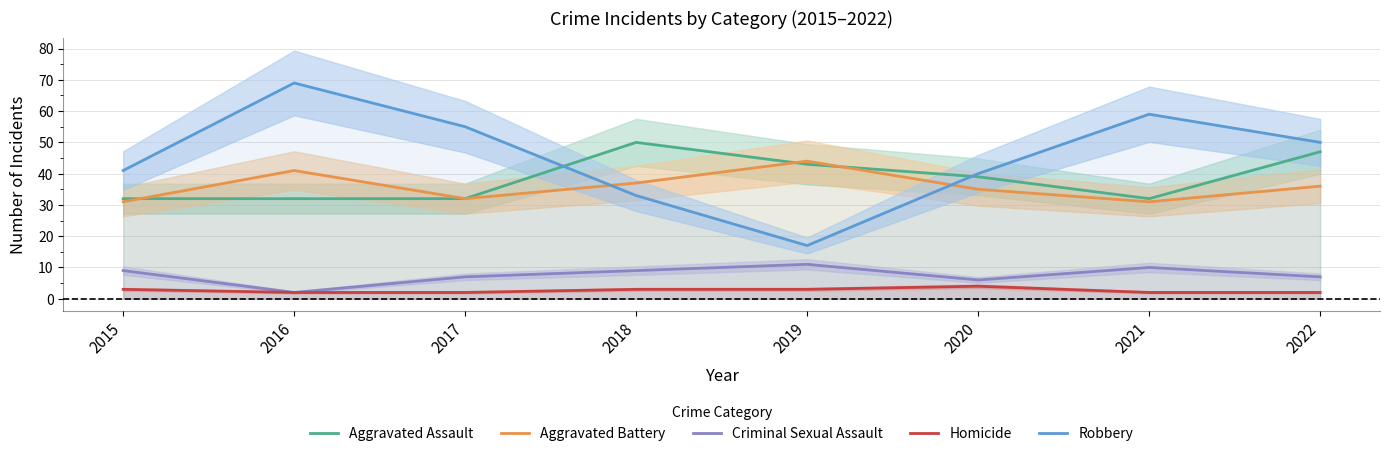

Which label corresponds to the smallest value in the chart?

2016